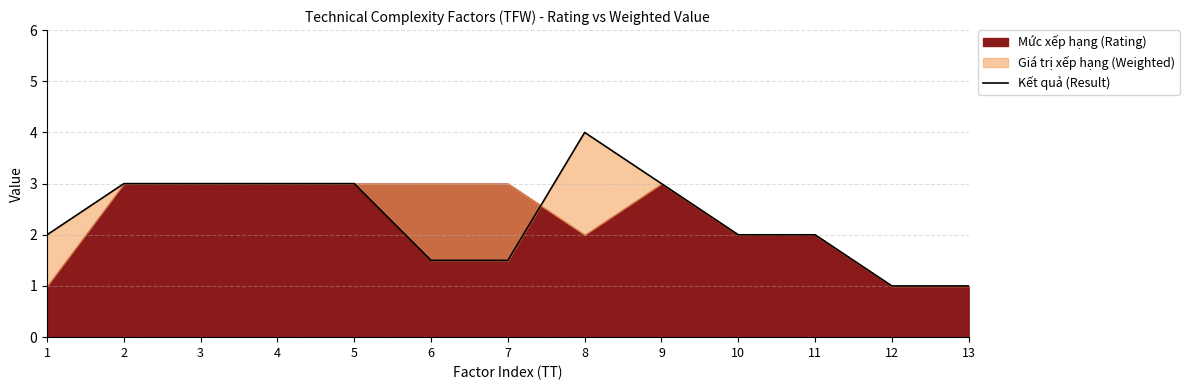

What is the smallest value displayed?

1.0